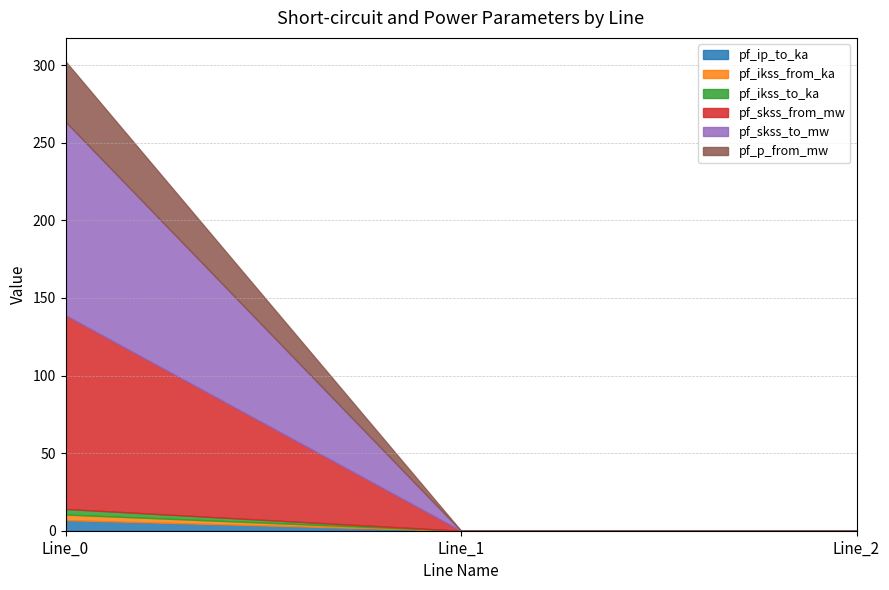

At which label is pf_ikss_from_ka closest to 1?

Line_1